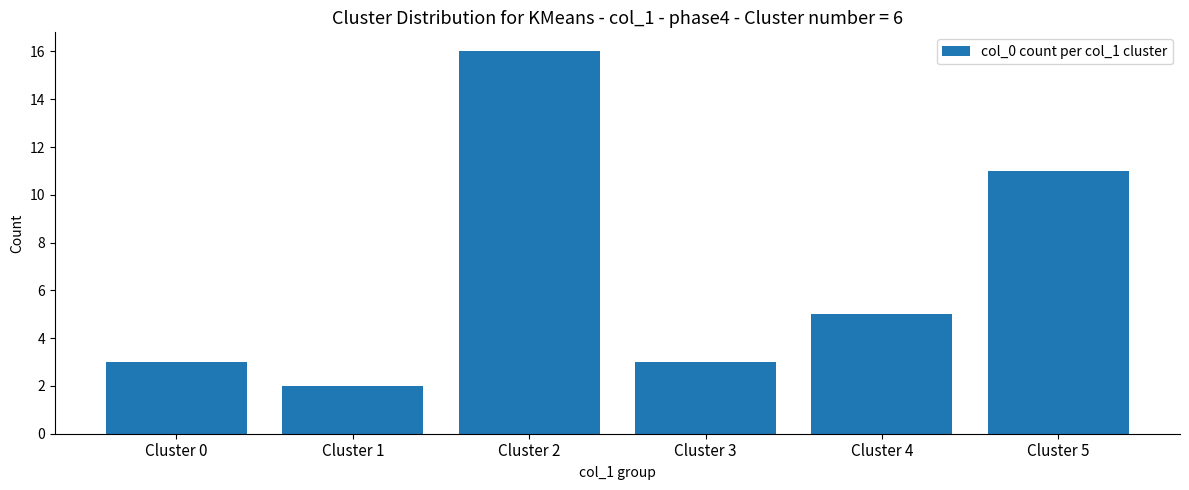

Which label corresponds to the largest value in the chart?

Cluster 2